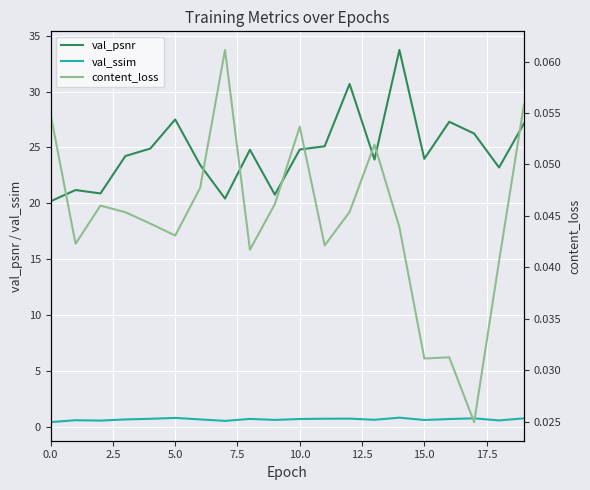

True or false: val_psnr and val_ssim intersect in this chart.

False